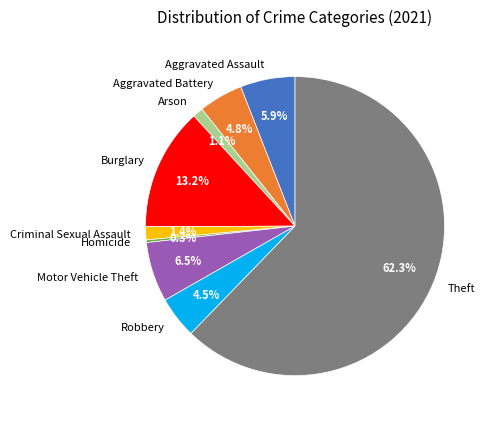

Approximately how many times larger is the value at Aggravated Assault compared to Criminal Sexual Assault?

4.2